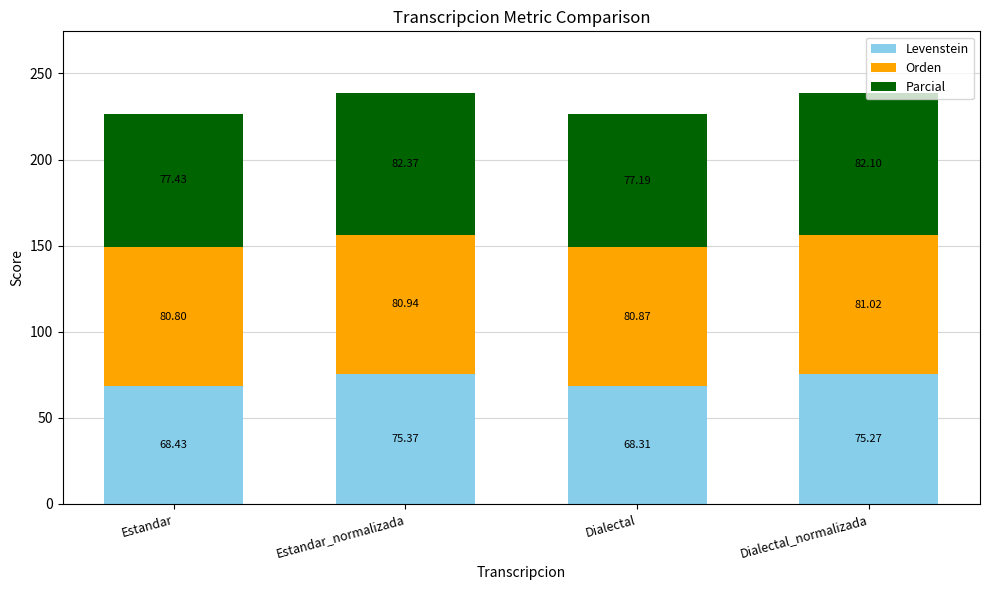

At which label does Levenstein reach its minimum?

Dialectal